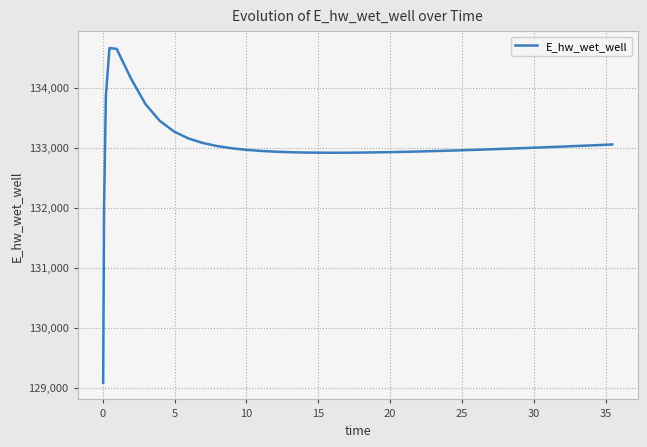

What is the maximum value shown in the chart?

134659.6